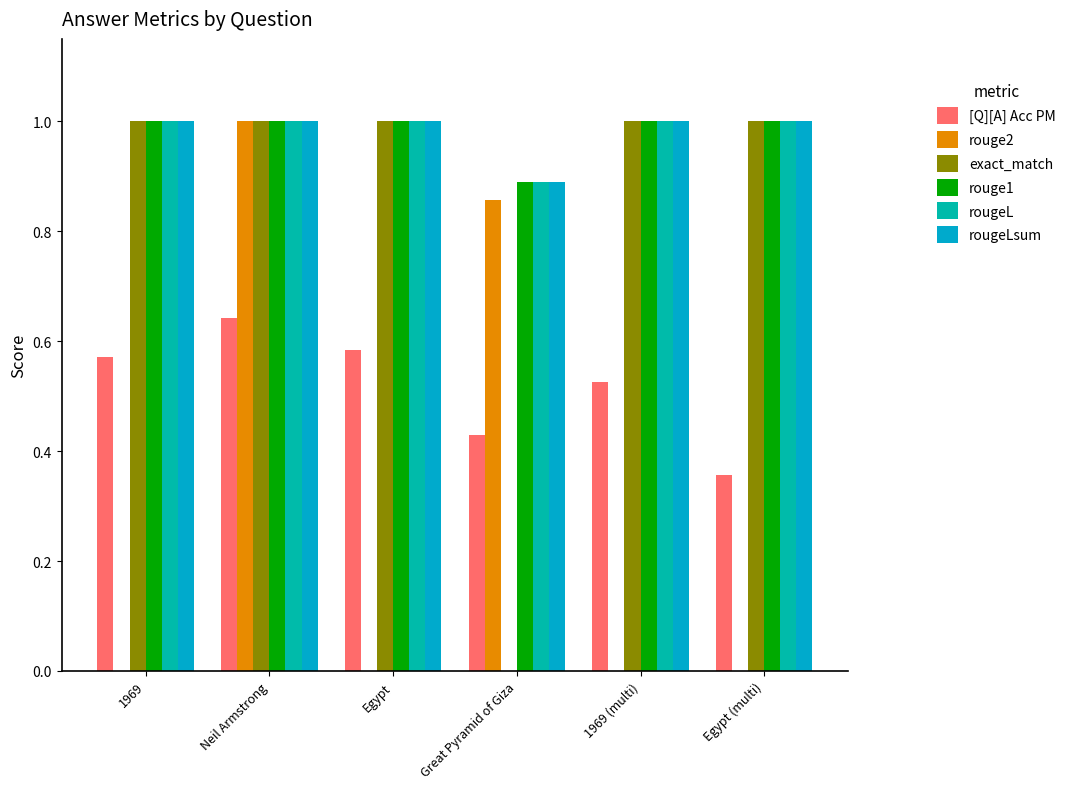

What is the greatest value displayed?

1.0